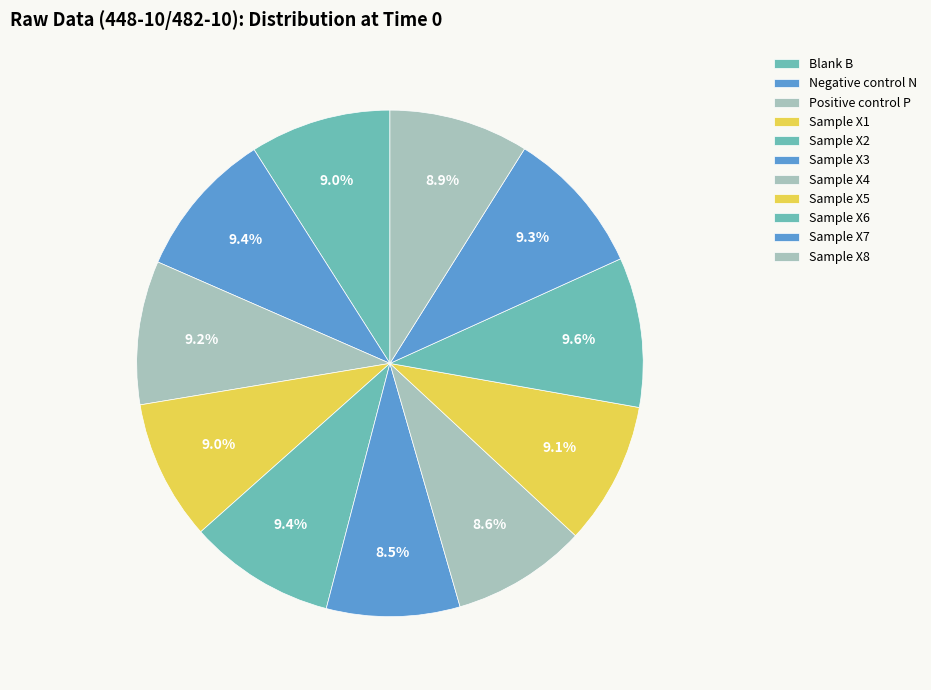

How many segments does this pie chart have?

11